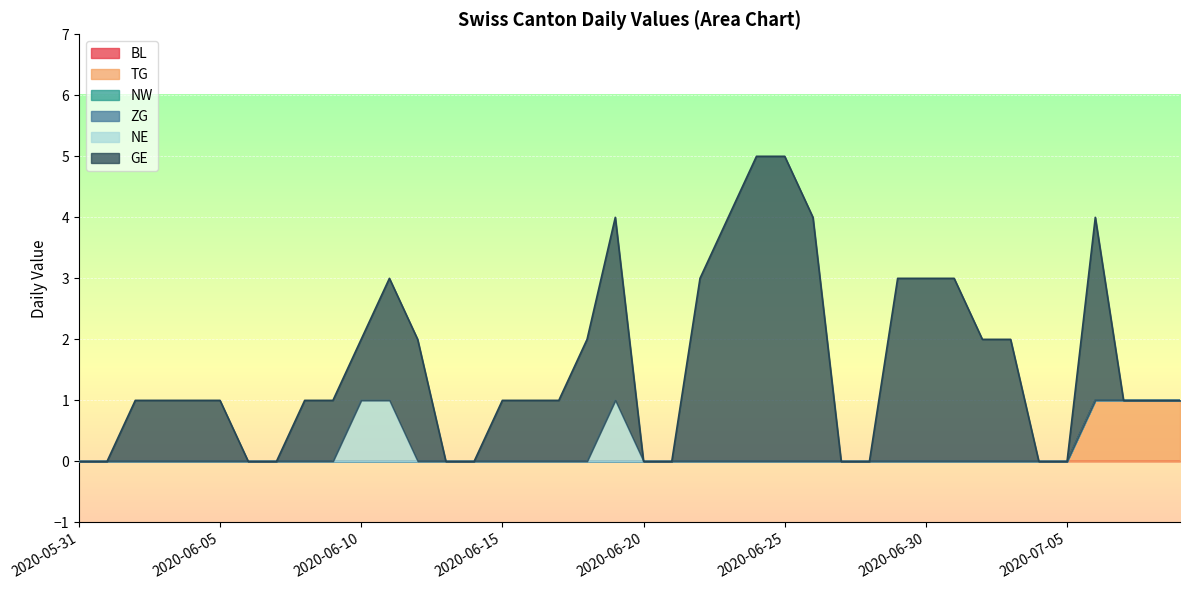

How many values in GE are above zero?

25